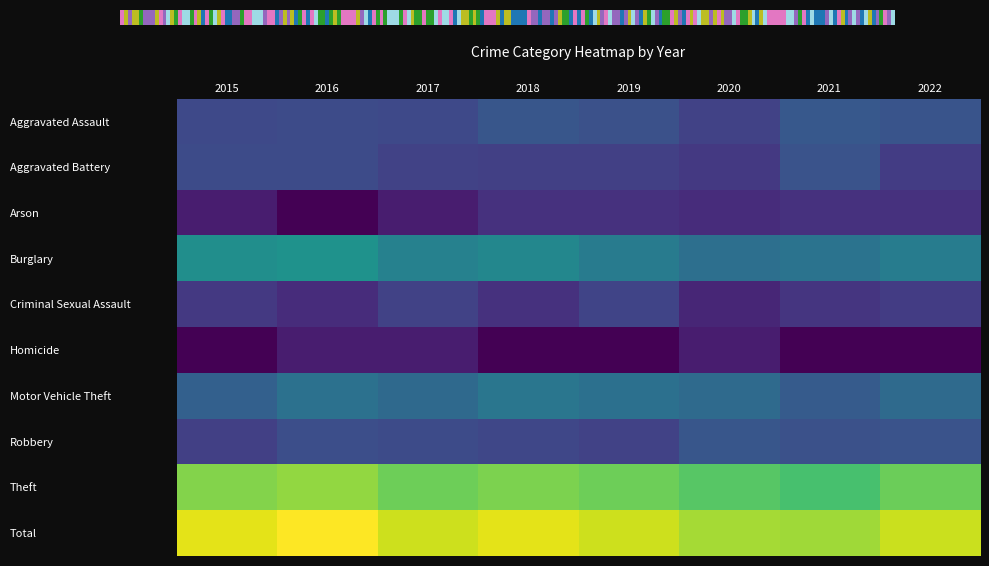

At how many categories does at least one series exceed 493?

1